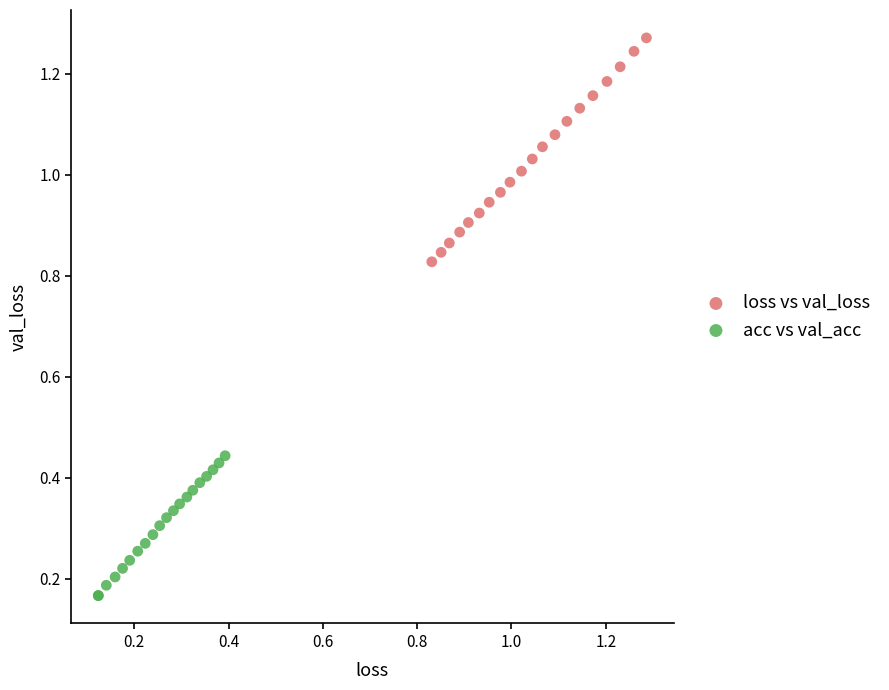

Which series has the widest spread of Y values?

loss vs val_loss